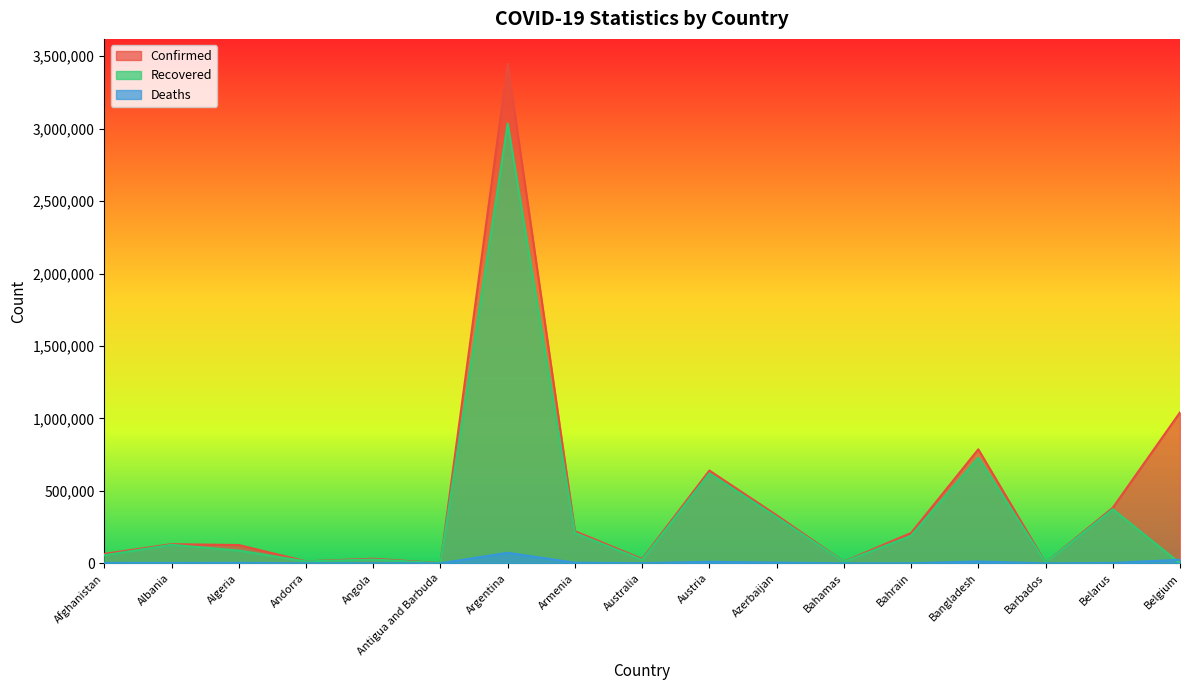

Rank the series by their average value, from lowest to highest.

Deaths, Recovered, Confirmed